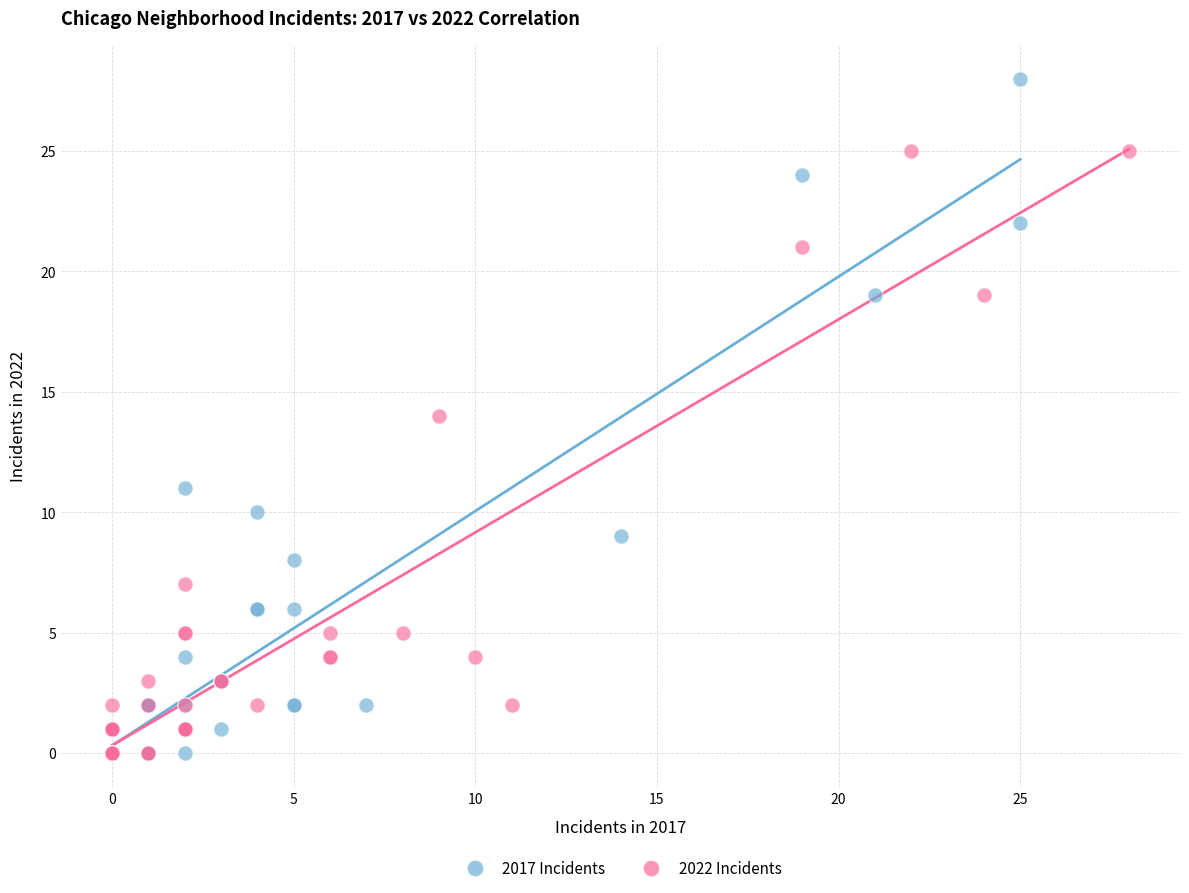

Which series has the widest spread of Y values?

2017 Incidents